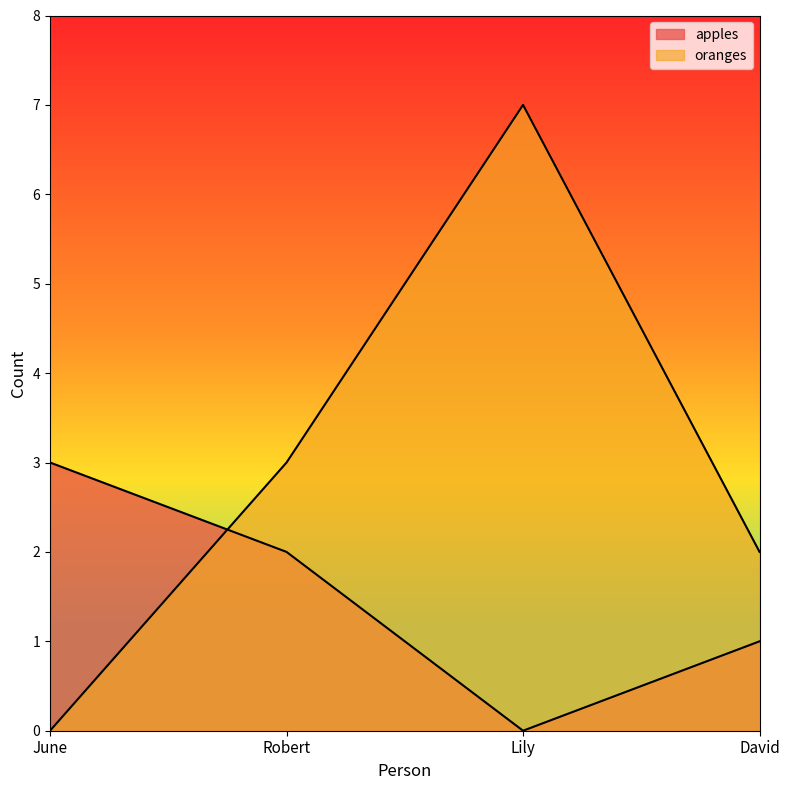

Read the apples value at David.

1